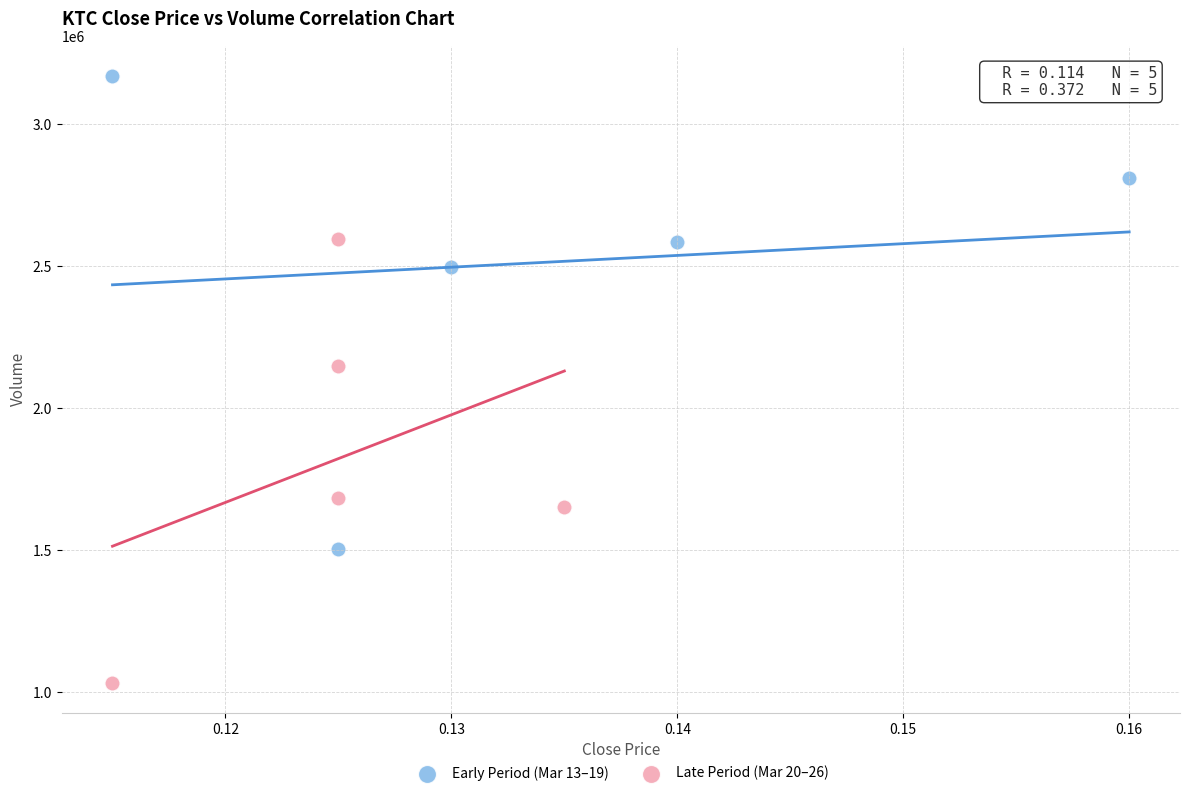

Which series contains the lowest Y value?

Late Period (Mar 20–26)